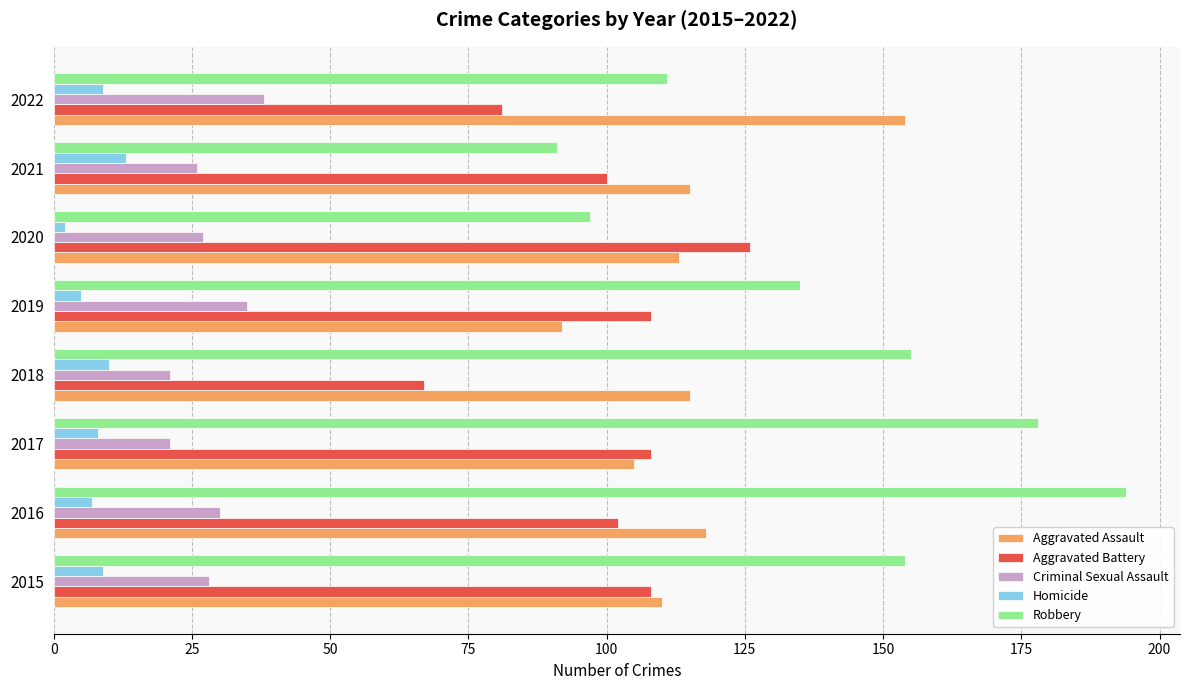

What is the highest value of the Homicide series?

13